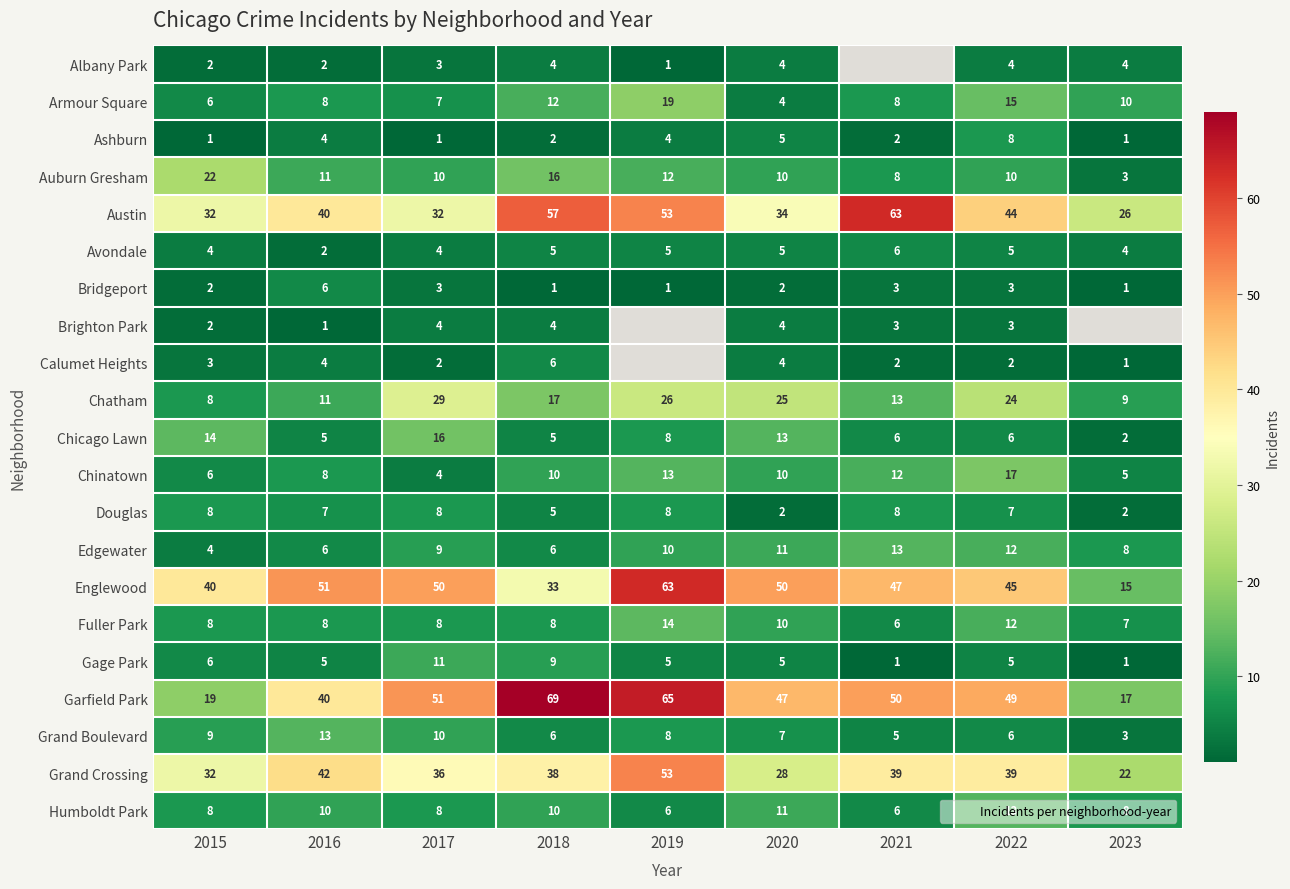

At which label does Englewood first exceed 47?

2016